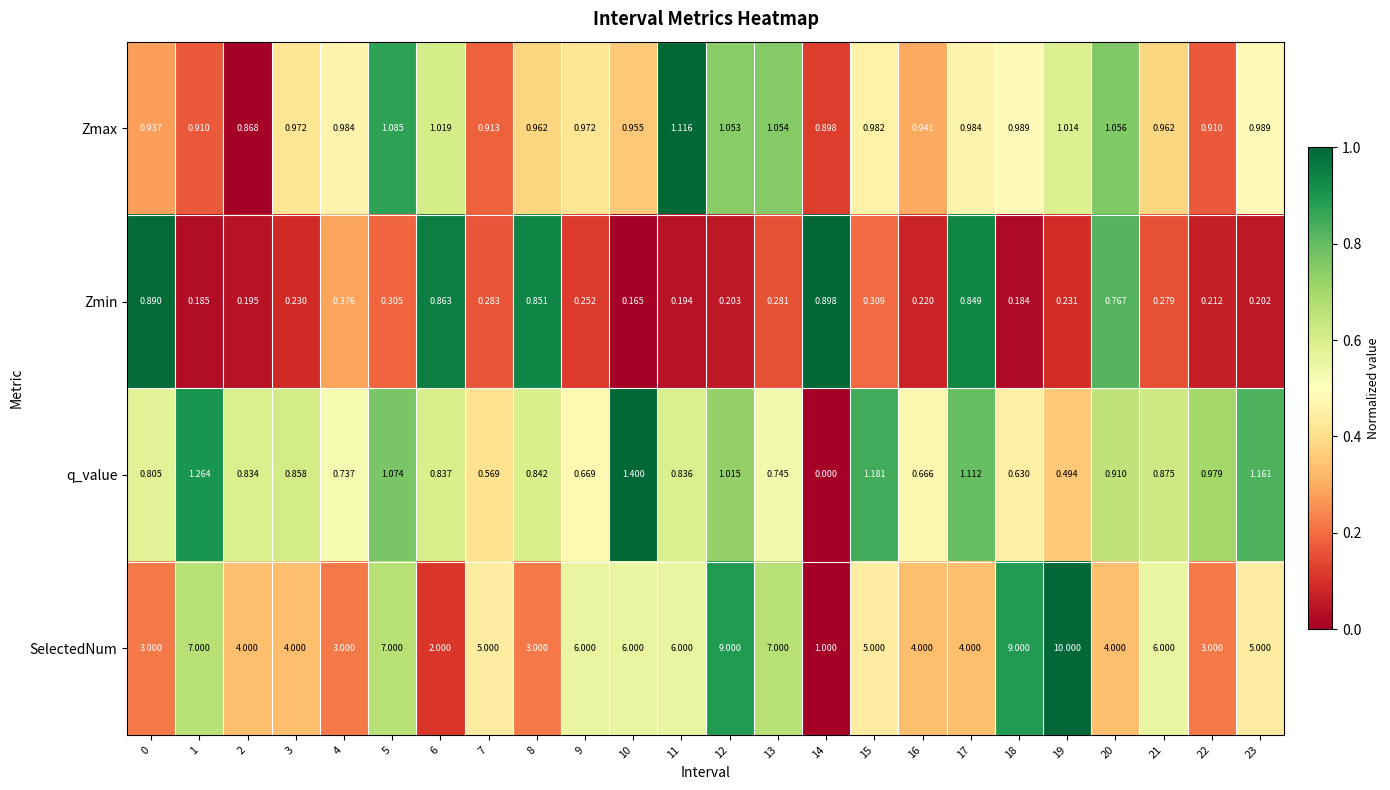

What is the spread (max minus min) of values at 16?

3.8